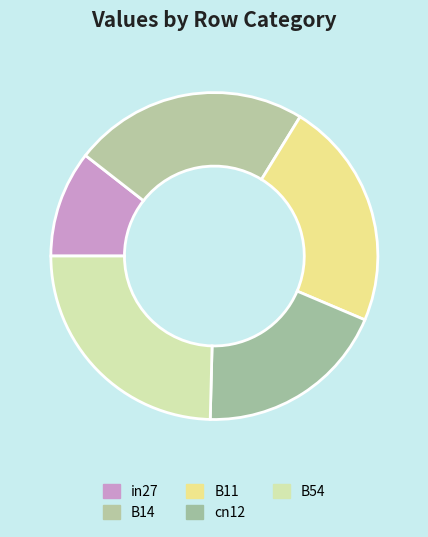

To the nearest percent, what percentage of the pie is in27?

11%